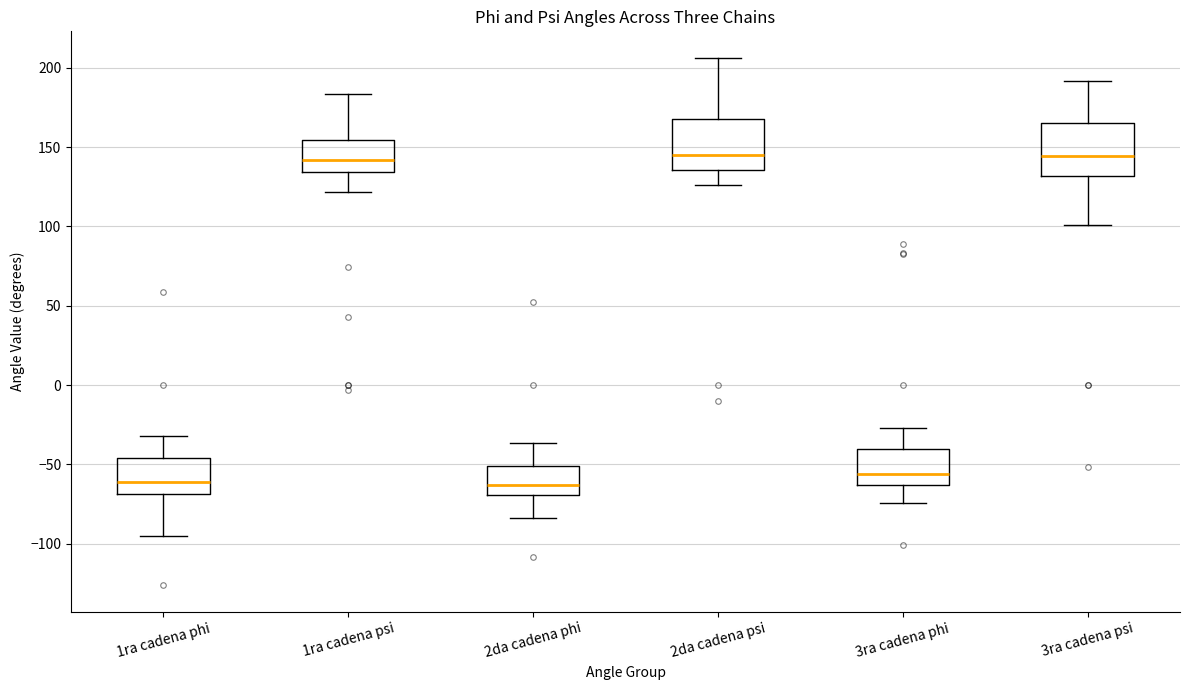

Where does the upper whisker of the box for 2da cadena psi end on the y-axis? The values are not printed on the chart, so give them approximately, as read against the axis.

205